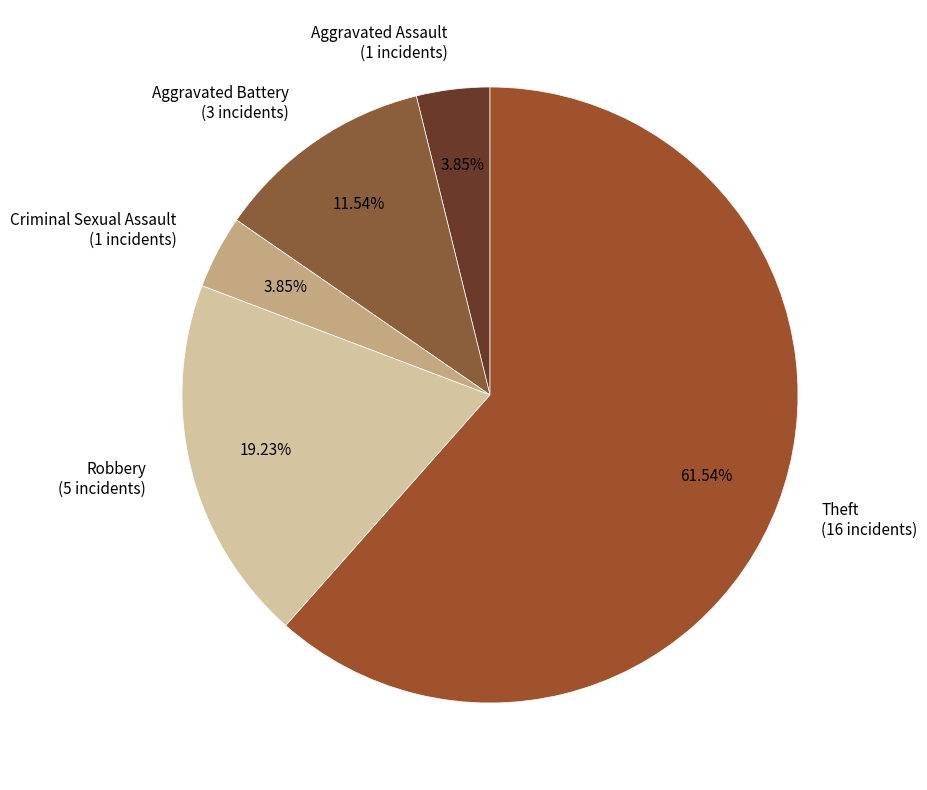

What is the majority slice?

Theft